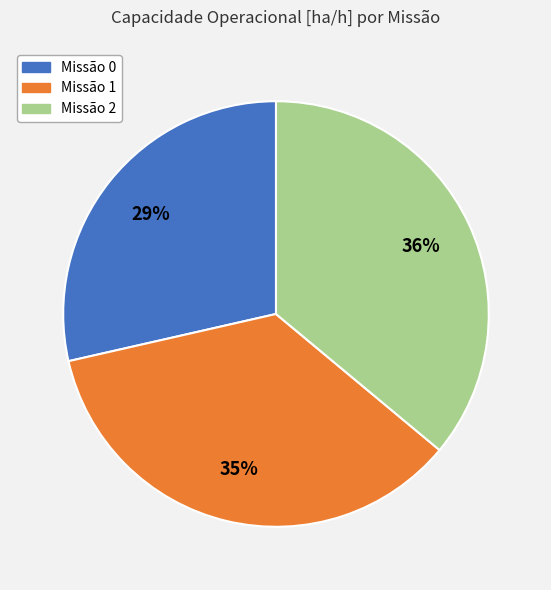

To the nearest percent, what is the average slice percentage?

33%